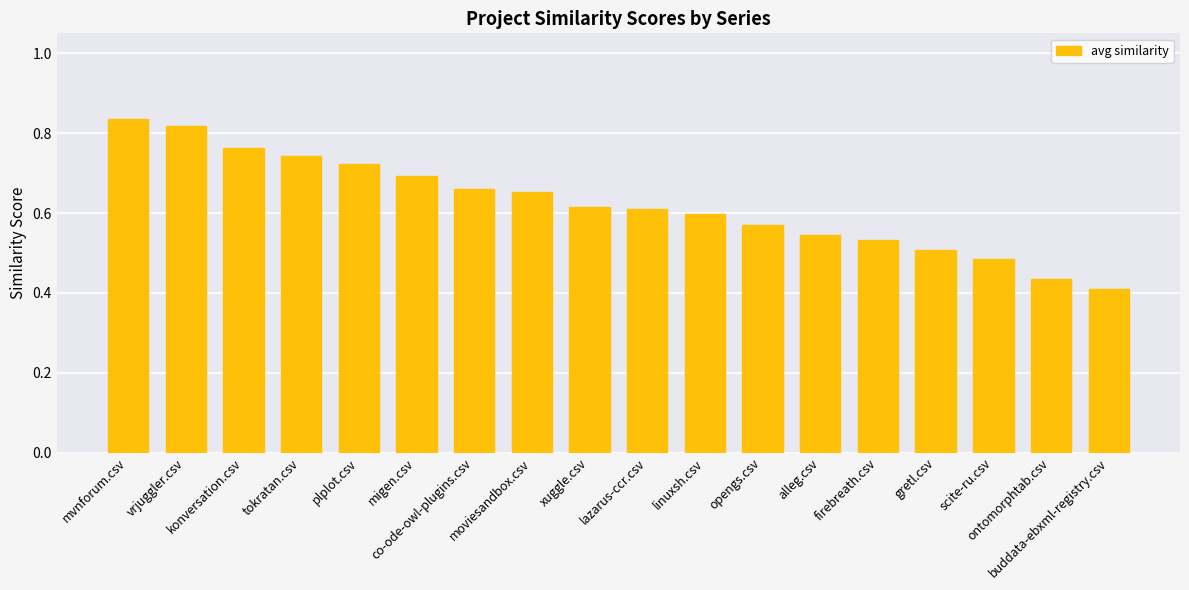

What is the sum of all values?

11.2